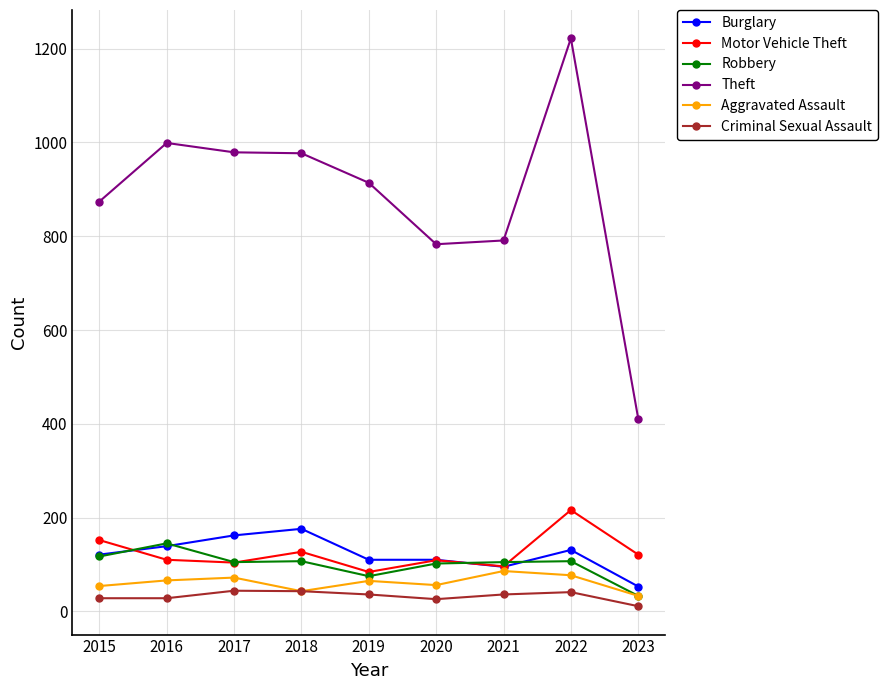

How many series are shown in this chart?

6